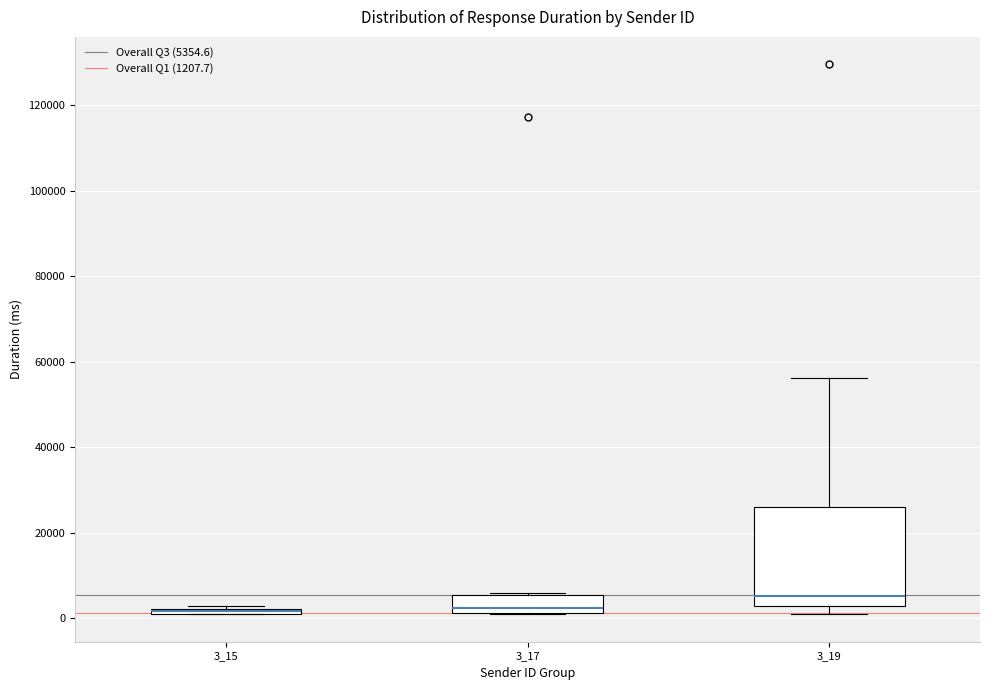

Comparing the boxes themselves (not the whiskers), which one is the tallest?

3_19